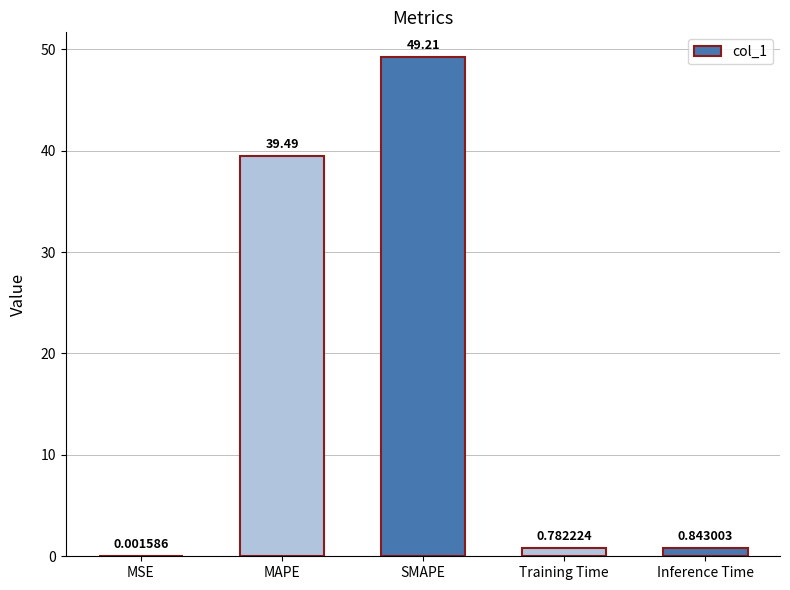

At which label is the value closest to 24?

MAPE